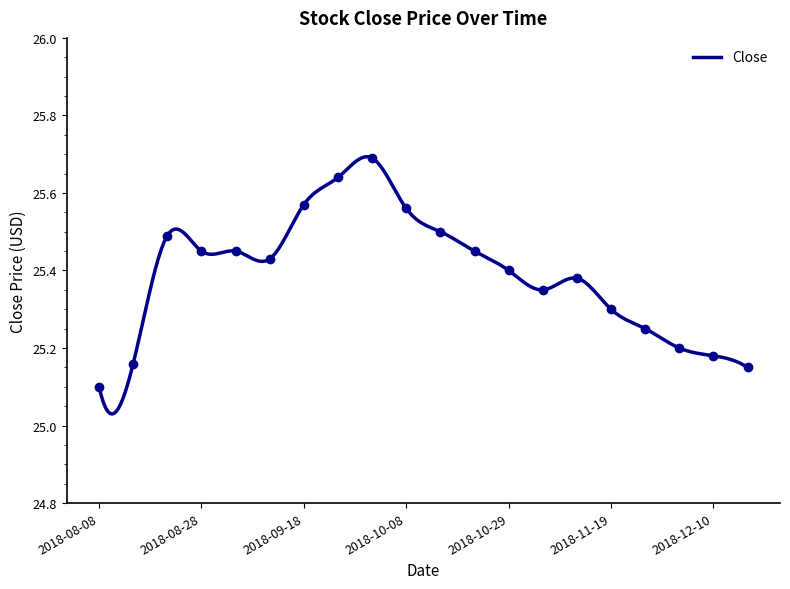

Reading left to right, extract all data points from this chart.

25.1	25.2	25.5	25.4	25.4	25.4	25.6	25.6	25.7	25.6	25.5	25.4	25.4	25.4	25.4	25.3	25.2	25.2	25.2	25.1